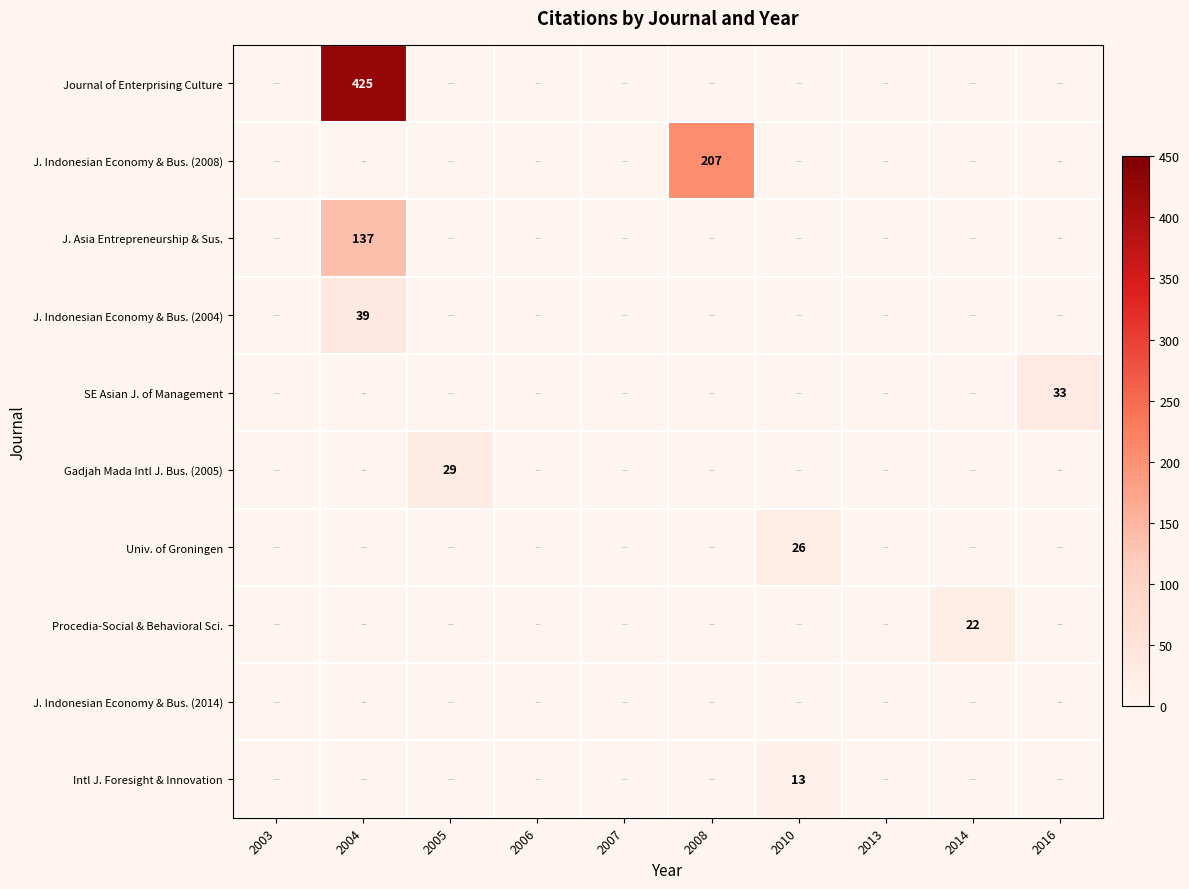

Which series changed the most between 2003 and 2005?

Gadjah Mada Intl J. Bus. (2005)